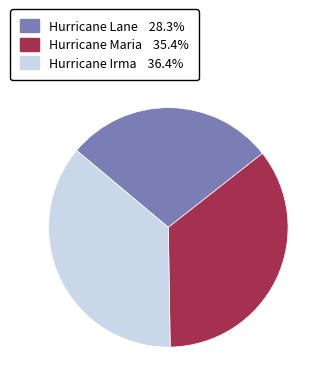

Rank the categories by value from lowest to highest.

Hurricane Lane, Hurricane Maria, Hurricane Irma